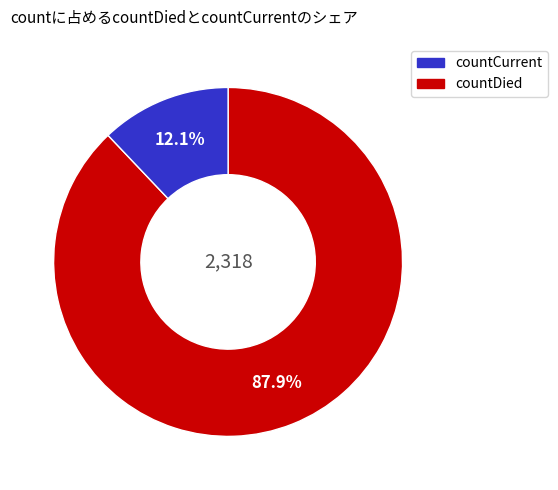

Does any single category account for the majority?

Yes